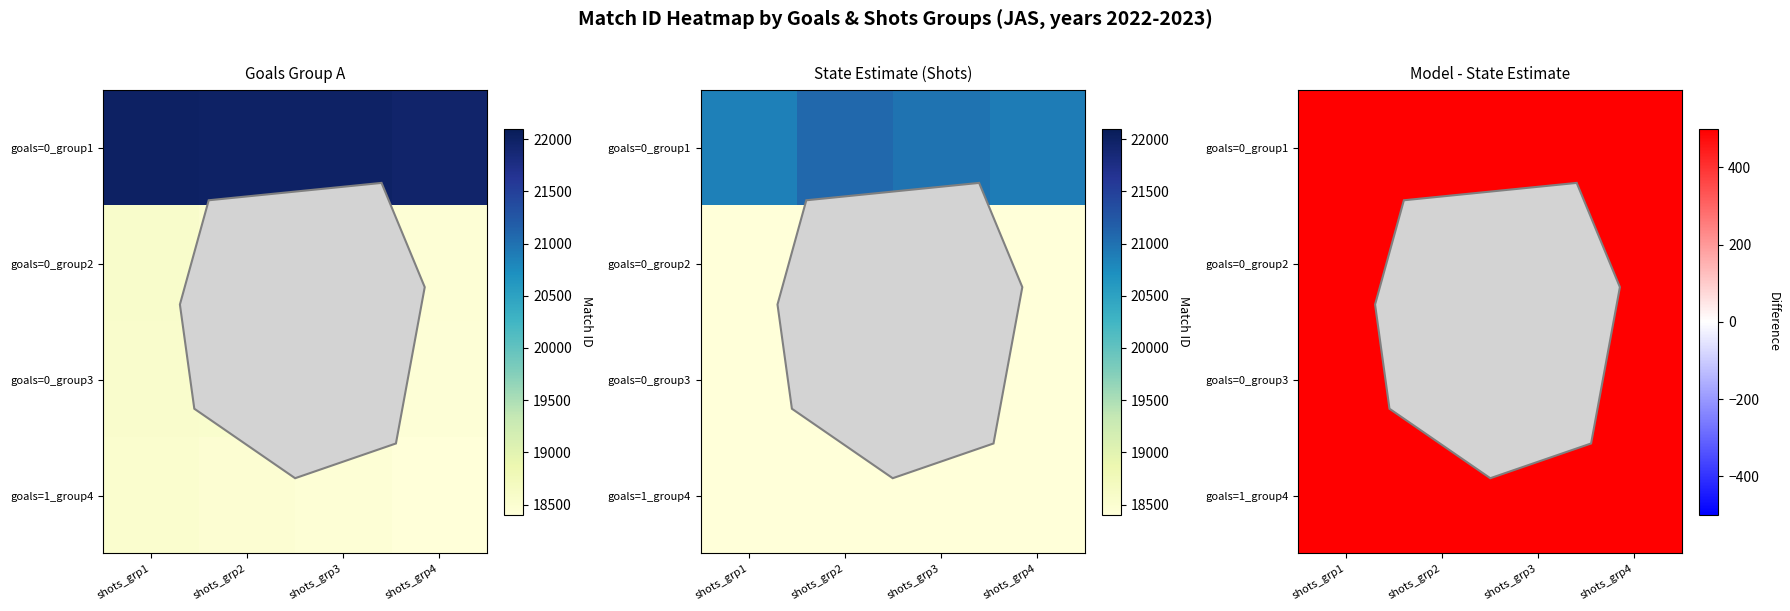

Which series changed the most between shots_grp2 and shots_grp4?

goals=0_group2